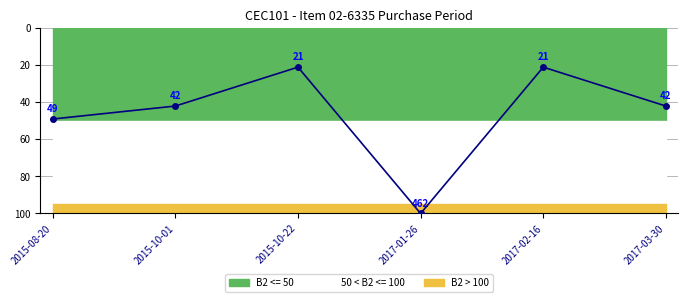

Reading left to right, extract all data points from this chart.

2015-08-20=49	2015-10-01=42	2015-10-22=21	2017-01-26=100	2017-02-16=21	2017-03-30=42